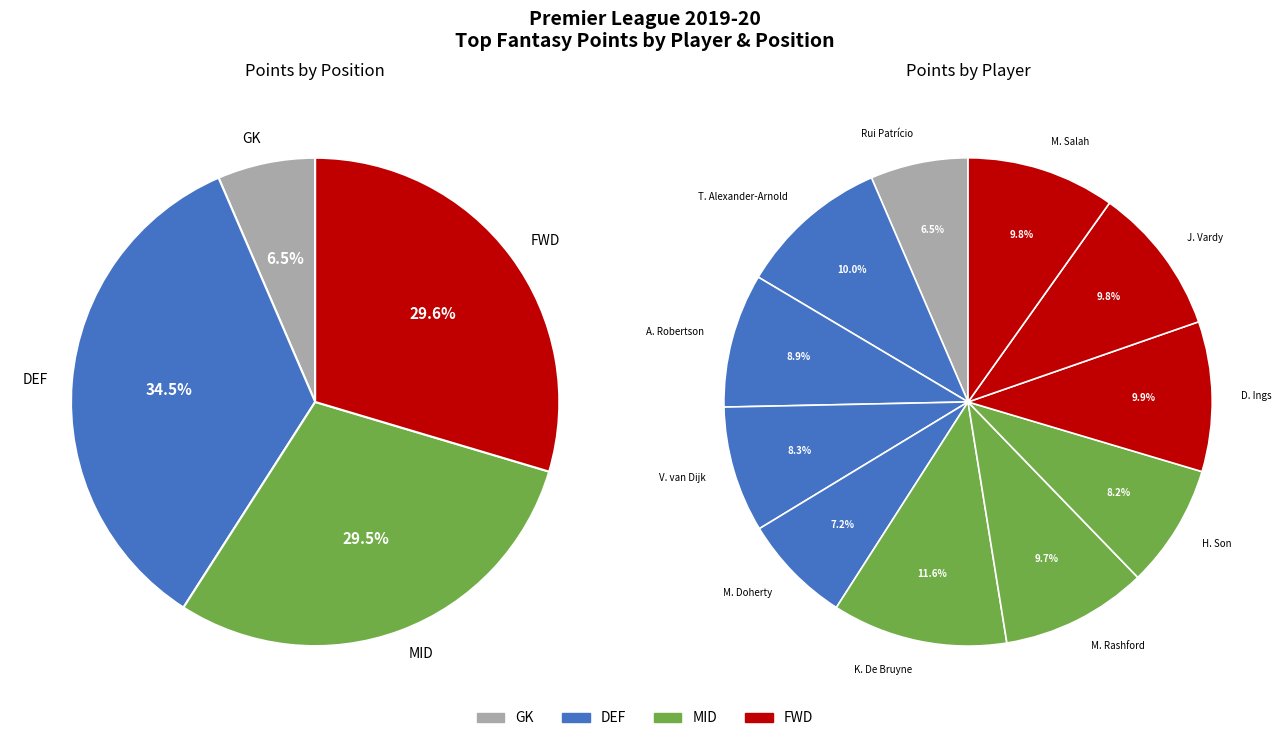

What is the change in value from Kevin De Bruyne (MID) to Marcus Rashford (MID)?

-40